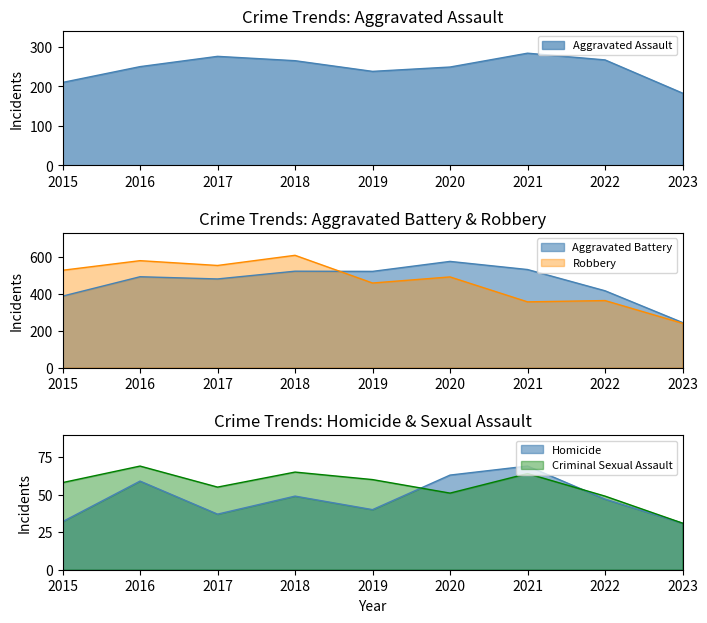

Rank the series by their maximum value, from highest to lowest.

Robbery, Aggravated Battery, Aggravated Assault, Criminal Sexual Assault, Homicide